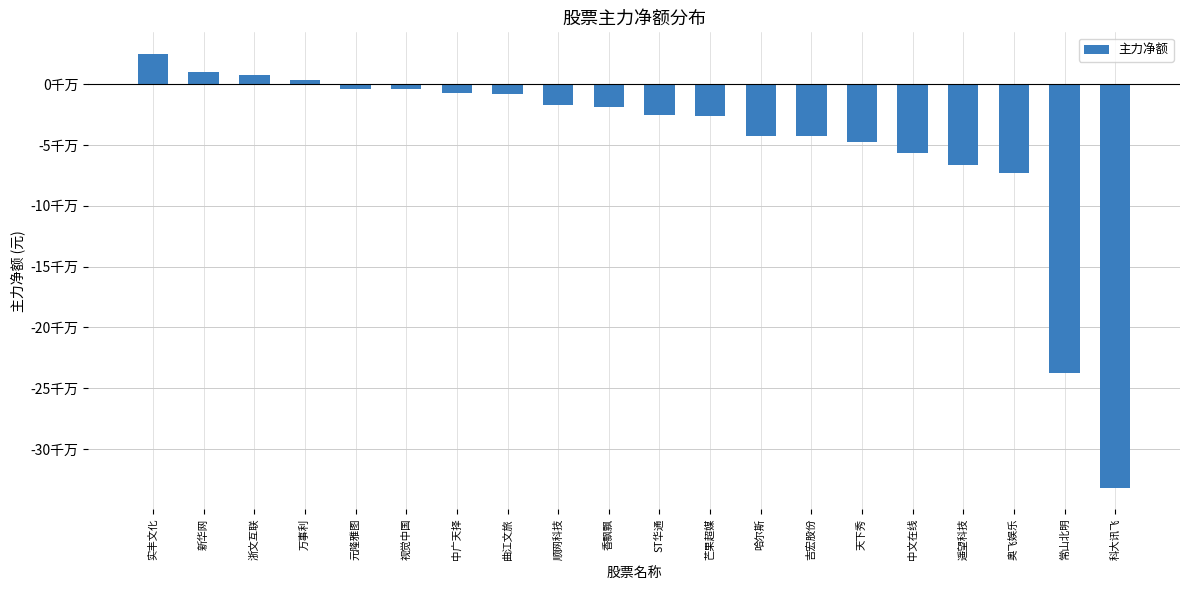

What is the label of the 8th bar from the left?

曲江文旅